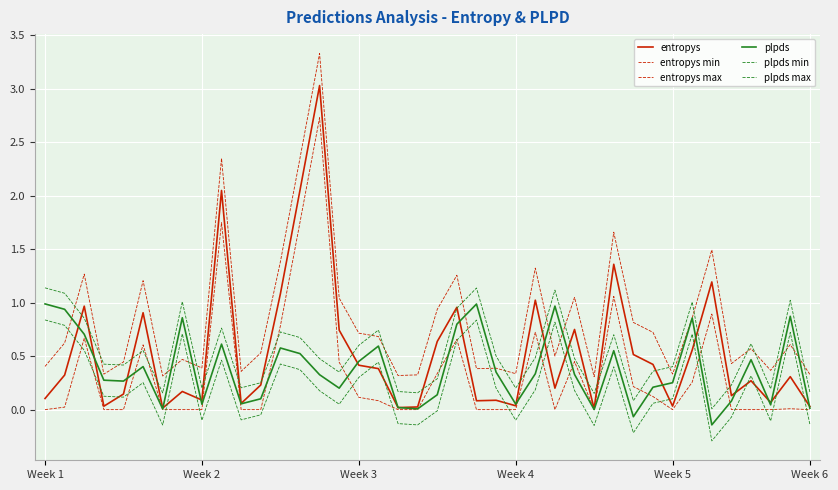

At how many categories does at least one series exceed 0?

40